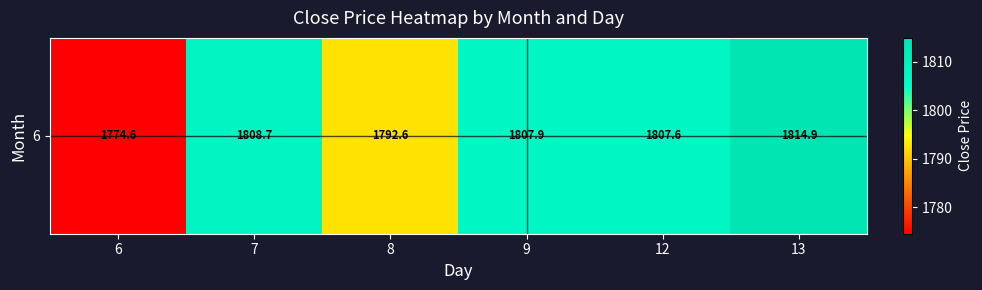

Count the number of categories in the chart.

6